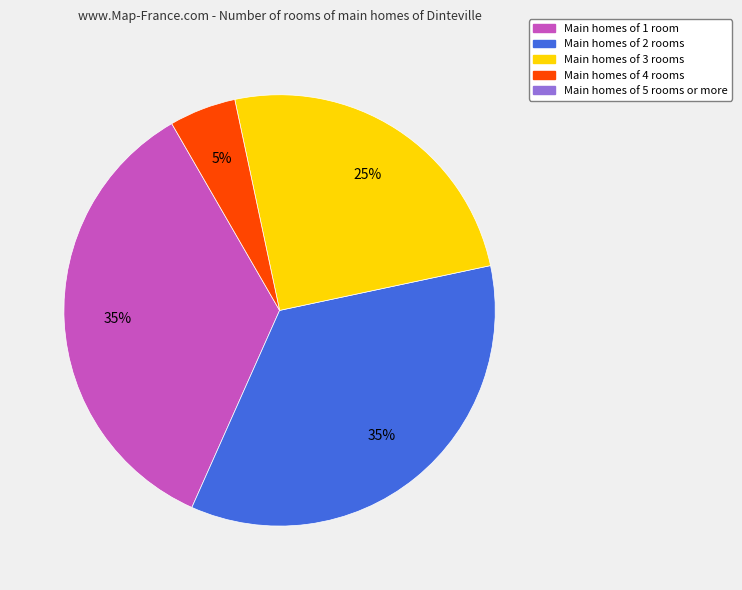

Is there a majority slice in this chart?

No